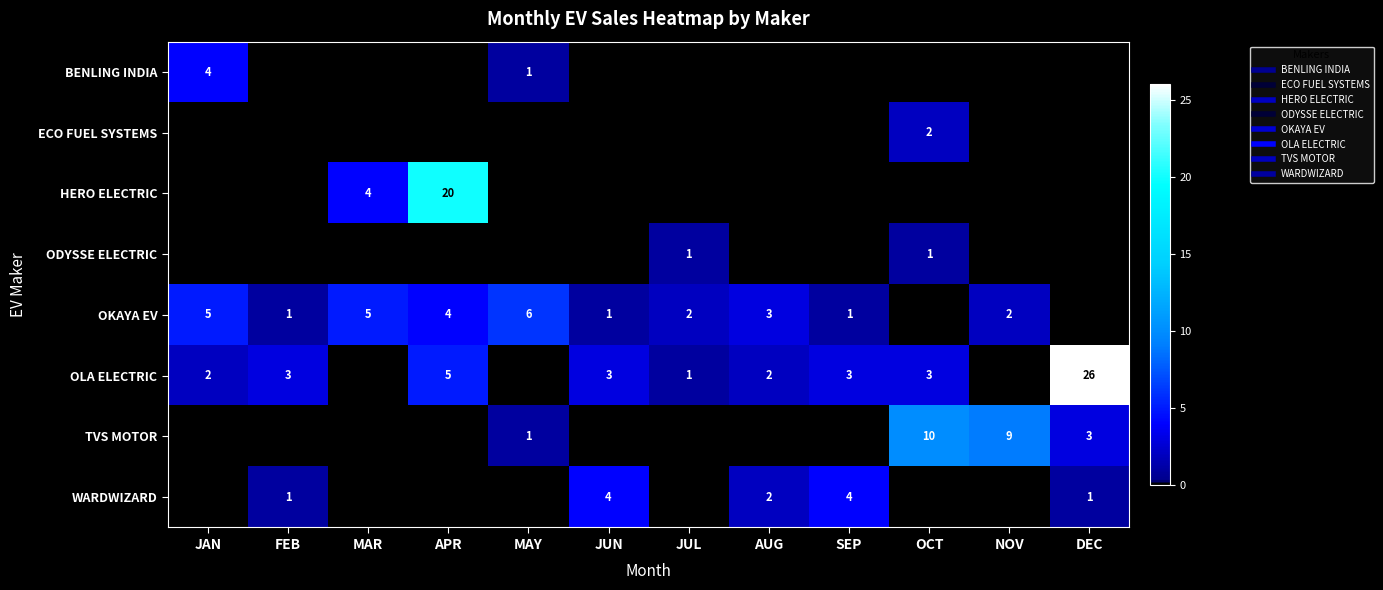

At how many categories does at least one series exceed 25?

1